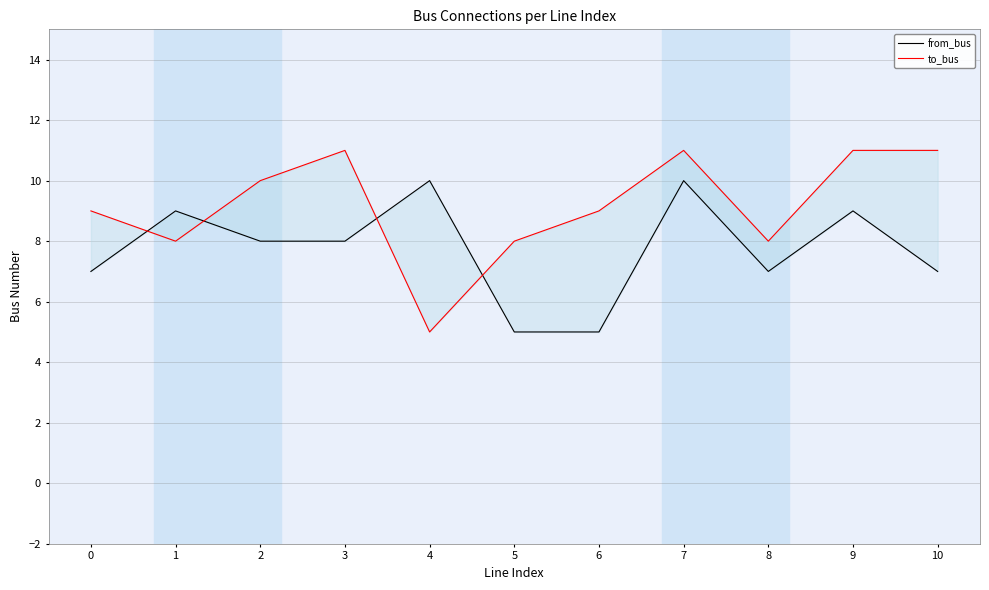

What is the difference between the highest and lowest values at 8?

1